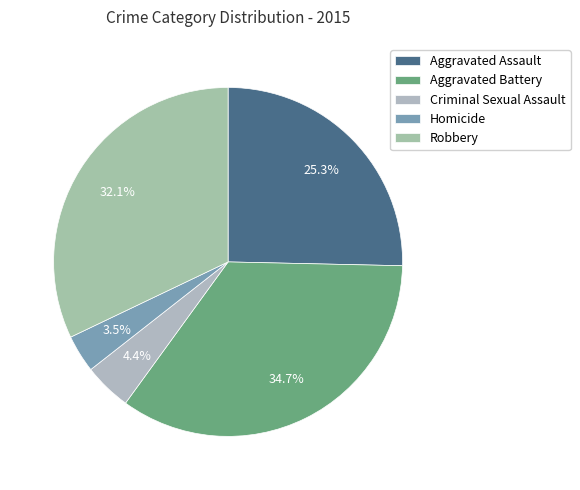

Approximately how many times larger is the value at Criminal Sexual Assault compared to Aggravated Assault?

0.2